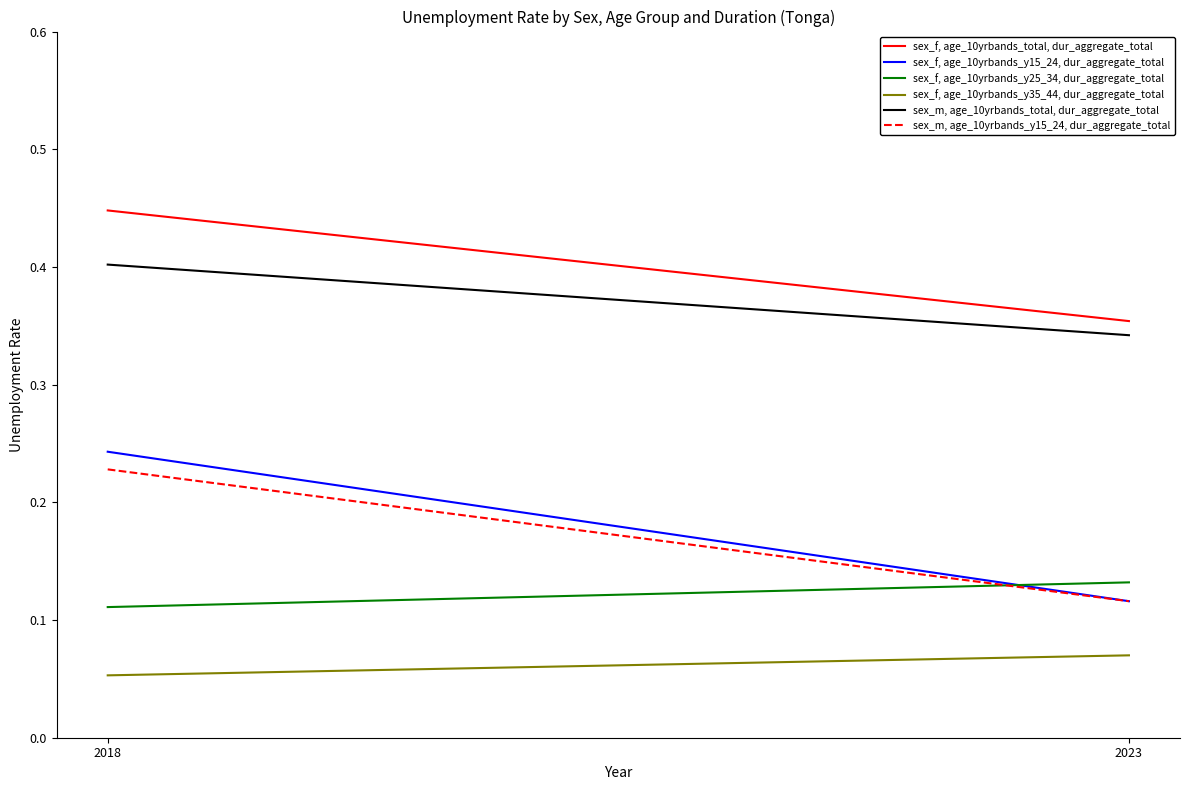

Is it true that sex_m, age_10yrbands_y15_24, dur_aggregate_total equals 0.1 at 2023?

False